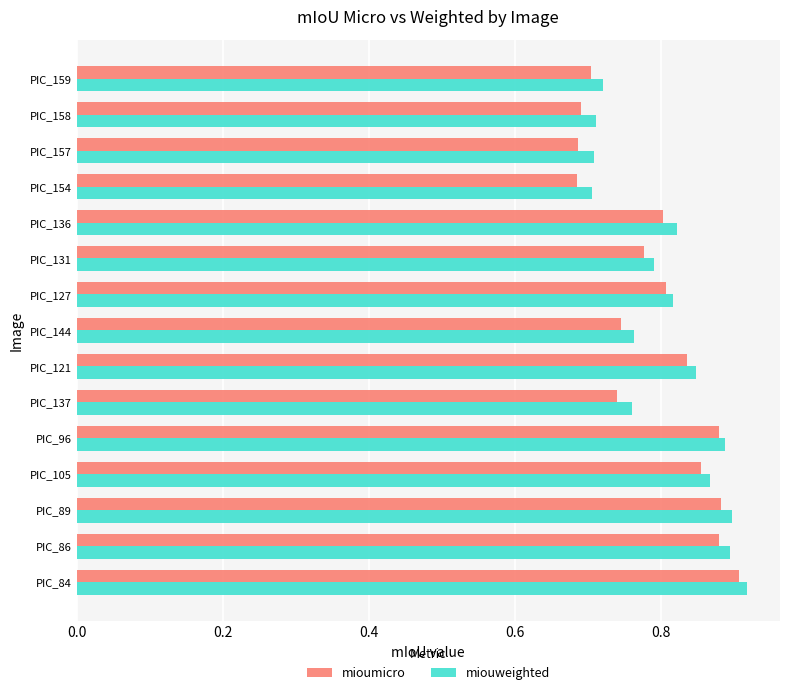

What is the sum of the mioumicro values at PIC_154 and PIC_84?

1.6